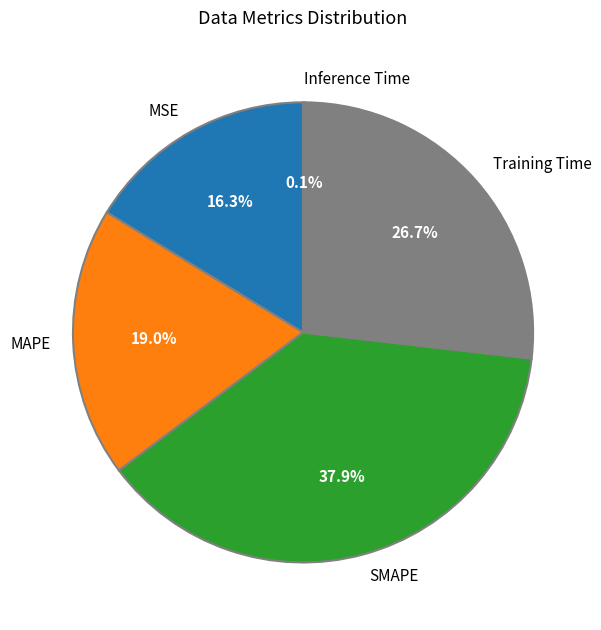

Between Training Time and SMAPE, which is larger?

SMAPE